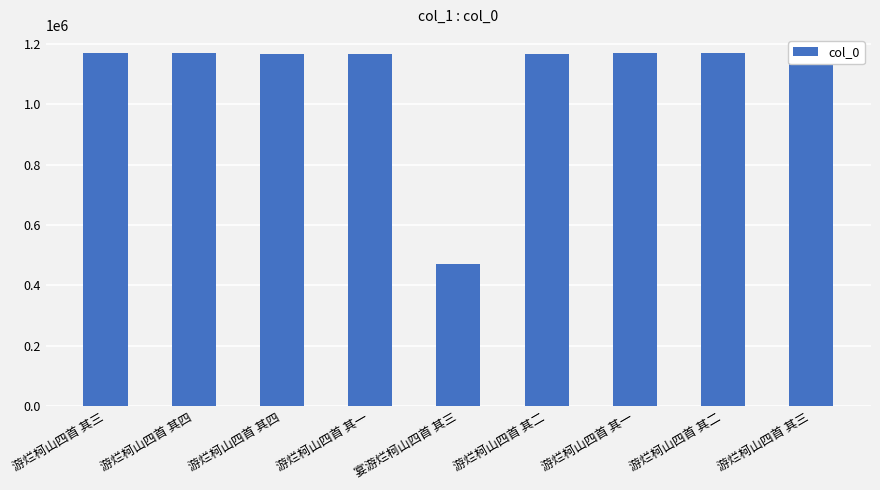

Rank the categories by value from highest to lowest.

游烂柯山四首 其四, 游烂柯山四首 其三, 游烂柯山四首 其二, 游烂柯山四首 其一, 游烂柯山四首 其四, 游烂柯山四首 其三, 游烂柯山四首 其二, 游烂柯山四首 其一, 宴游烂柯山四首 其三